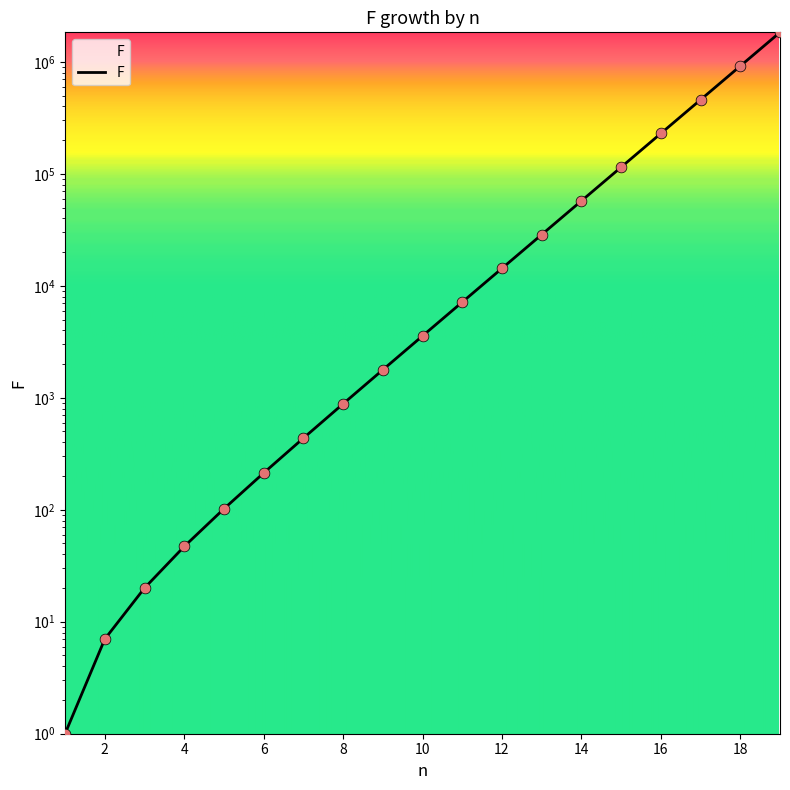

What is the change in value from 10 to 19?

+1831415